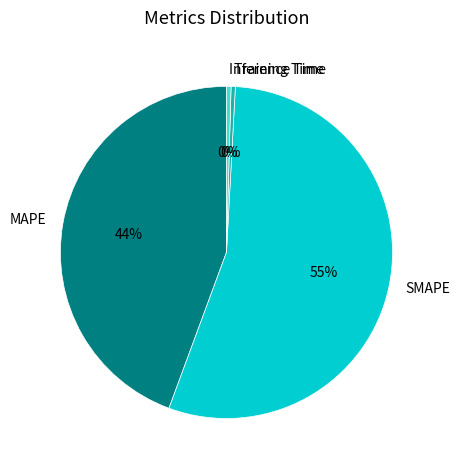

Which slice is the largest?

SMAPE